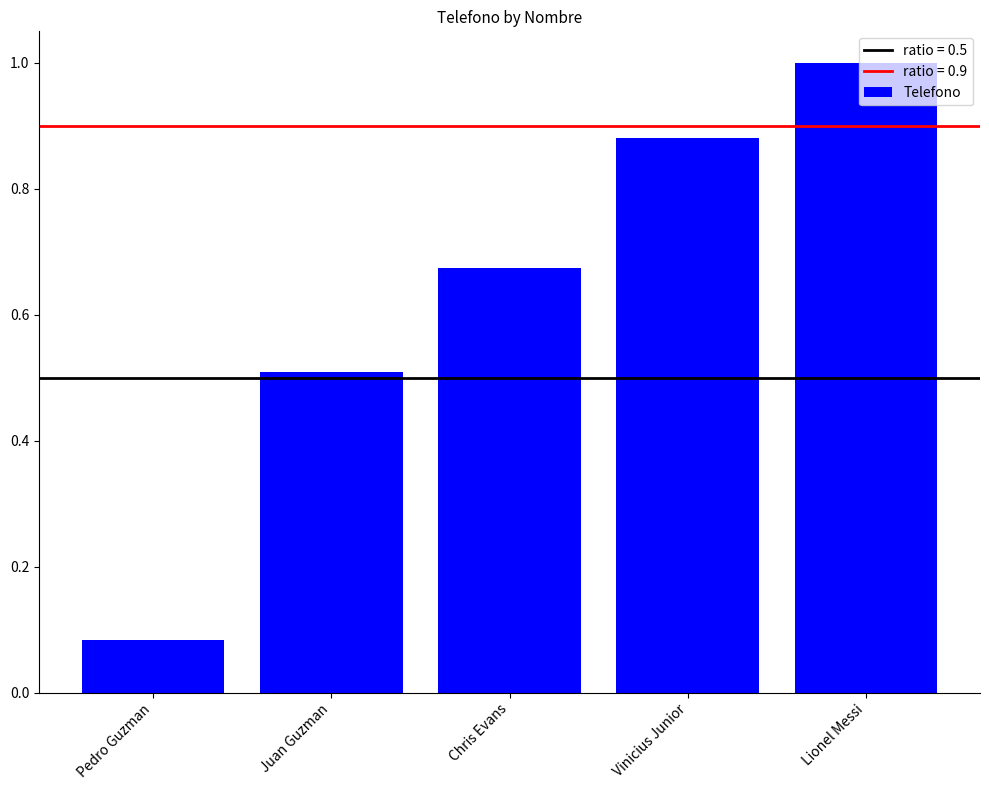

At which category does the chart reach its minimum across all series?

Pedro Guzman